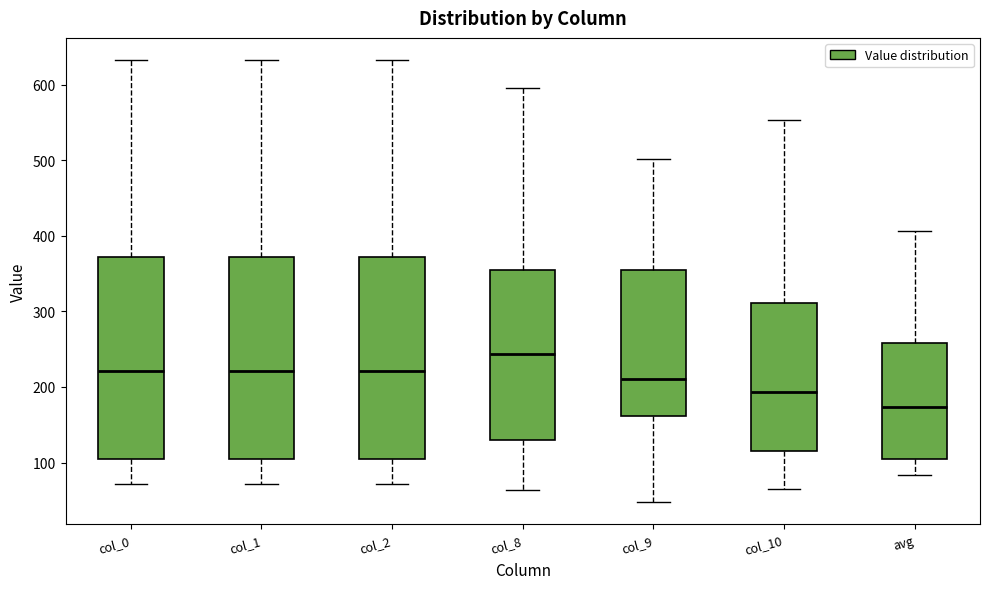

Reading left to right, transcribe this box plot: for each box, give where its median line is, the range the box spans, and where its two whiskers end, as read against the y-axis. The values are not printed on the chart, so give them approximately, as read against the axis.

col_0: median 220, box 110 to 370, whiskers 70 to 630
col_1: median 220, box 110 to 370, whiskers 70 to 630
col_2: median 220, box 110 to 370, whiskers 70 to 630
col_8: median 240, box 130 to 360, whiskers 60 to 600
col_9: median 210, box 160 to 360, whiskers 50 to 500
col_10: median 190, box 110 to 310, whiskers 60 to 550
avg: median 170, box 100 to 260, whiskers 80 to 410